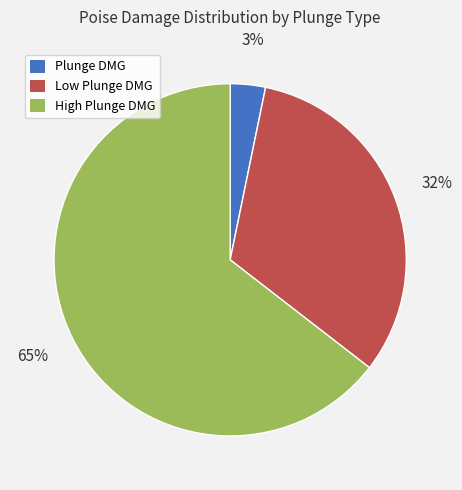

To the nearest percent, what is the average slice percentage?

33%